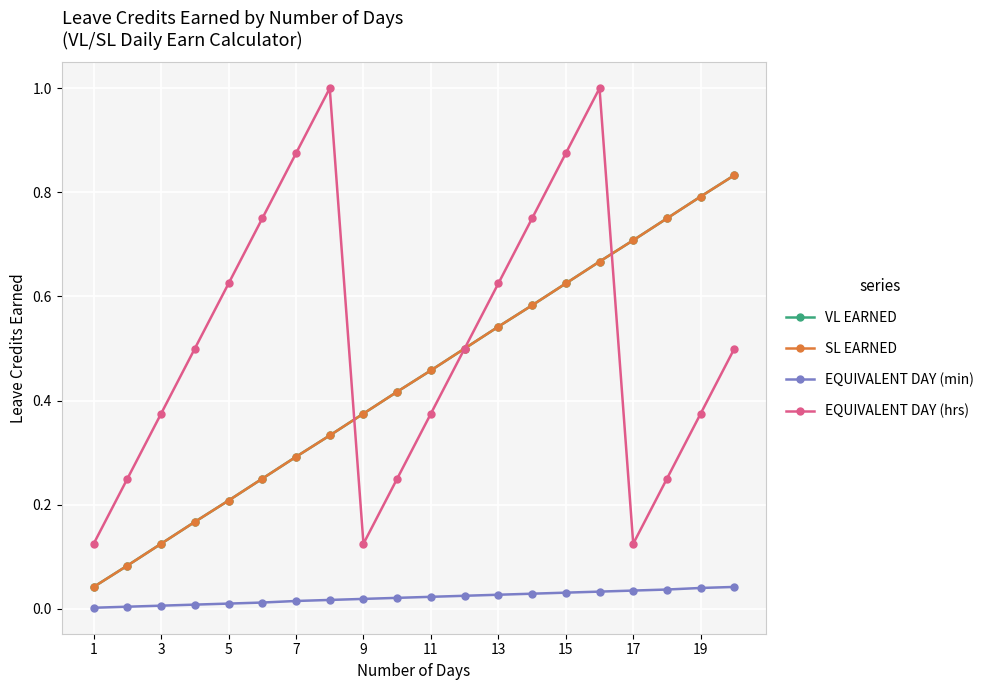

True or false: EQUIVALENT DAY (min) has more than 0 points higher than both neighbors.

False